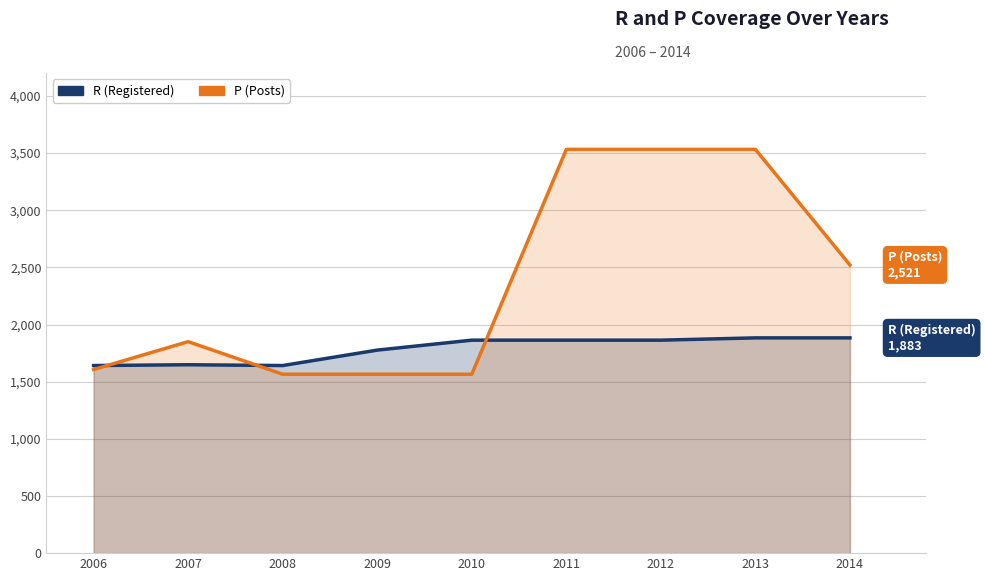

In R (Registered), how many points are lower than both neighbors (excluding endpoints)?

1